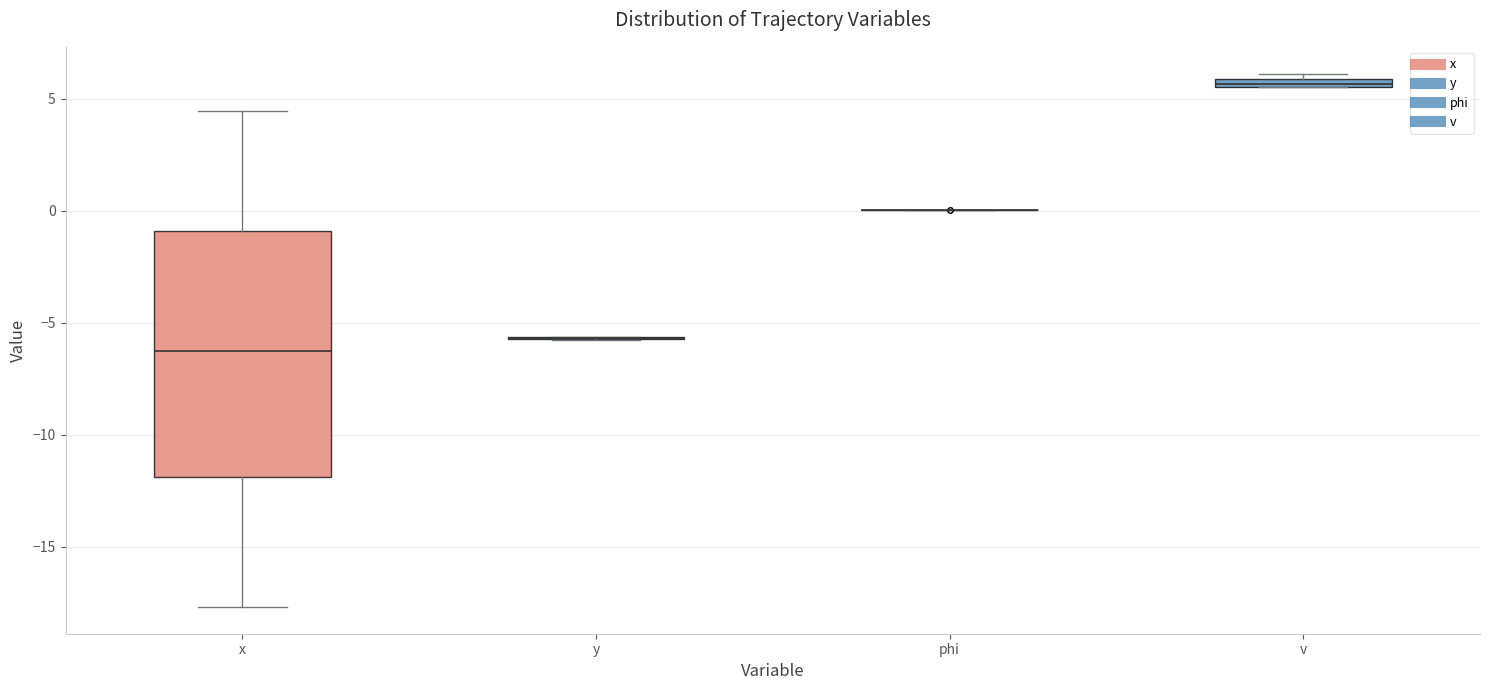

Where is the upper edge of the box for x on the y-axis? The values are not printed on the chart, so give them approximately, as read against the axis.

-1.0